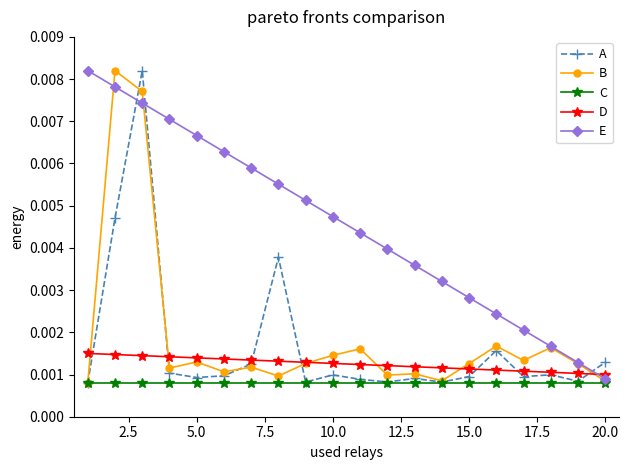

How many lines are shown in the chart?

5